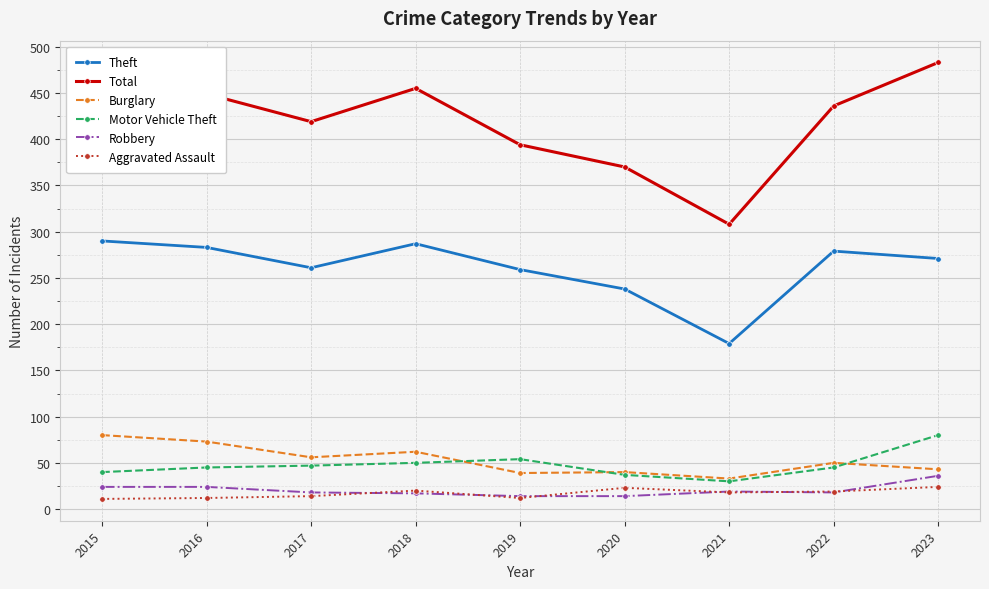

What is the total value across all series at 2016?

886